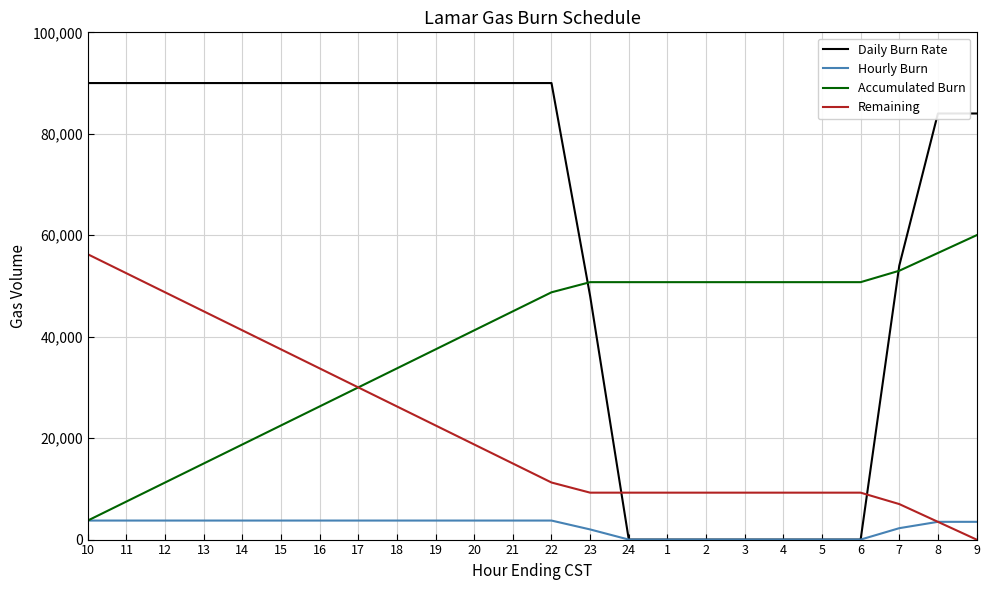

After their last crossing, which series has the higher values: Daily Burn Rate or Accumulated Burn?

Daily Burn Rate